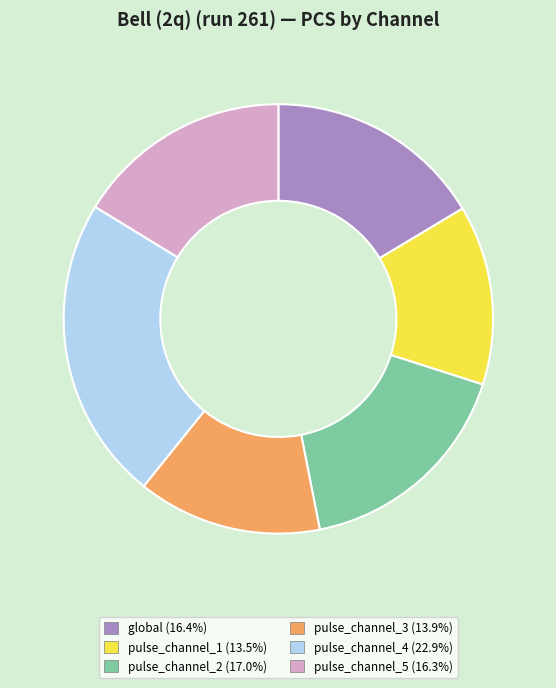

Which category has the biggest portion of the pie?

pulse_channel_4